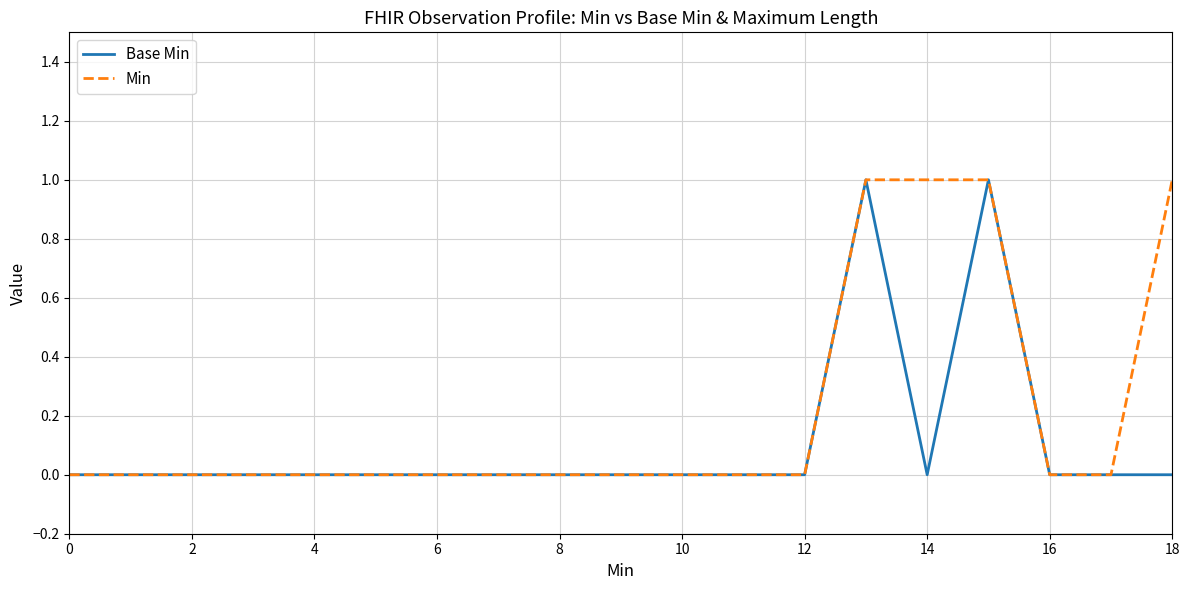

What is the sum of all Base Min values?

2